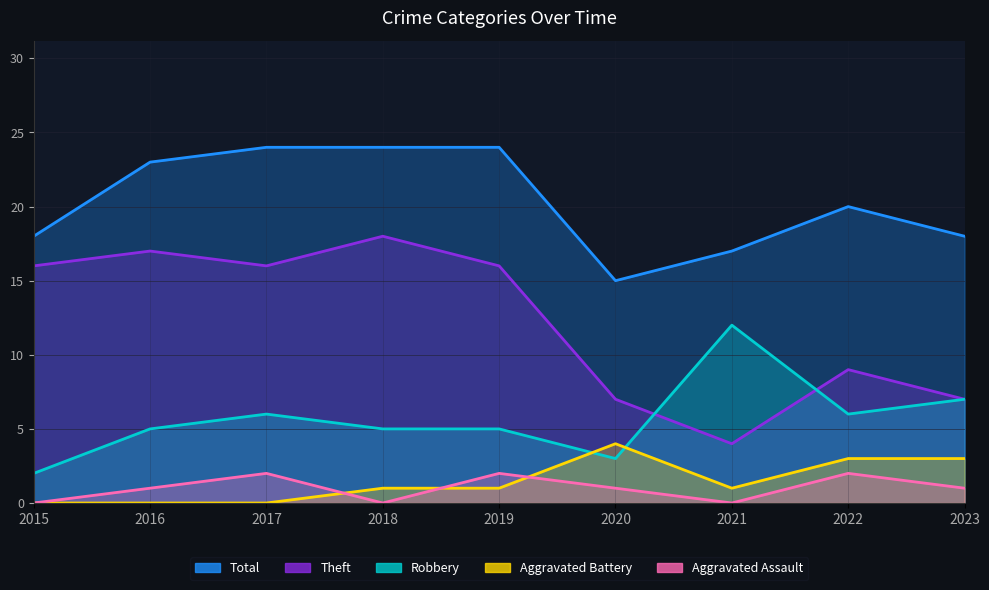

The value of Aggravated Battery at 2019 is 1. True or false?

False